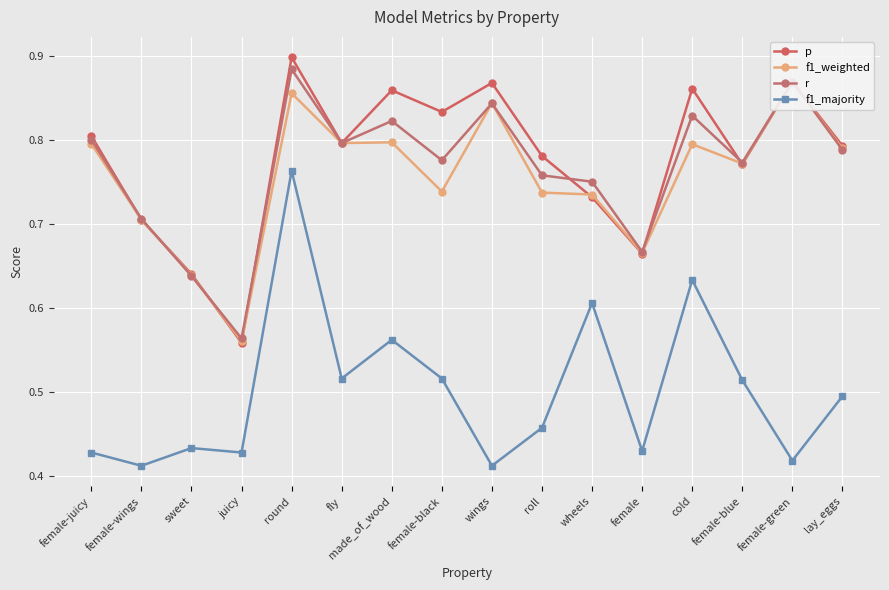

In f1_majority, how many points are lower than both neighbors (excluding endpoints)?

6